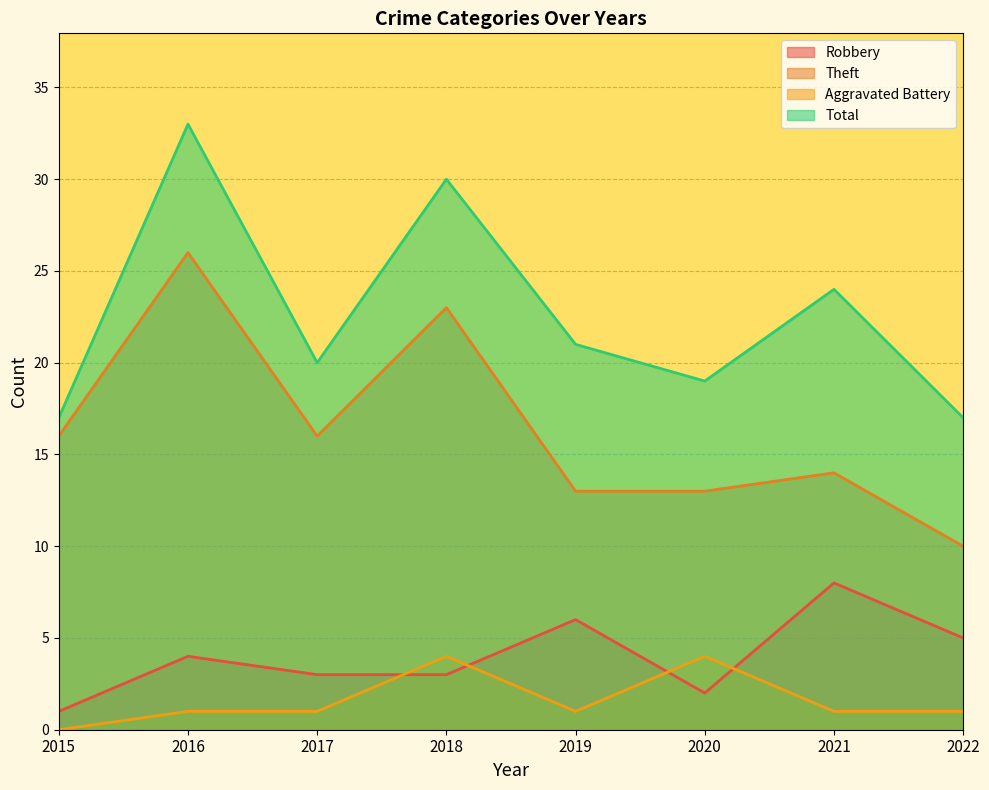

What is the highest value of the Aggravated Battery series?

4